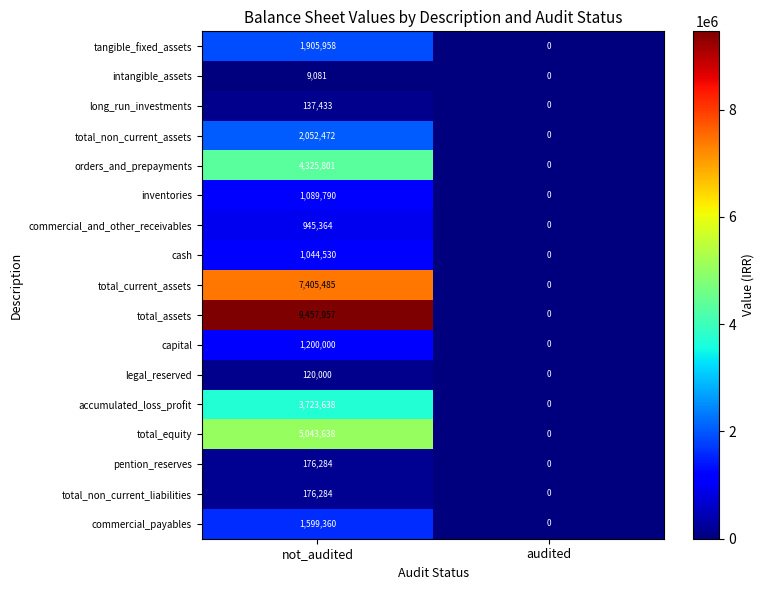

What is the approximate value of cash at not_audited, to the nearest 50?

1044550